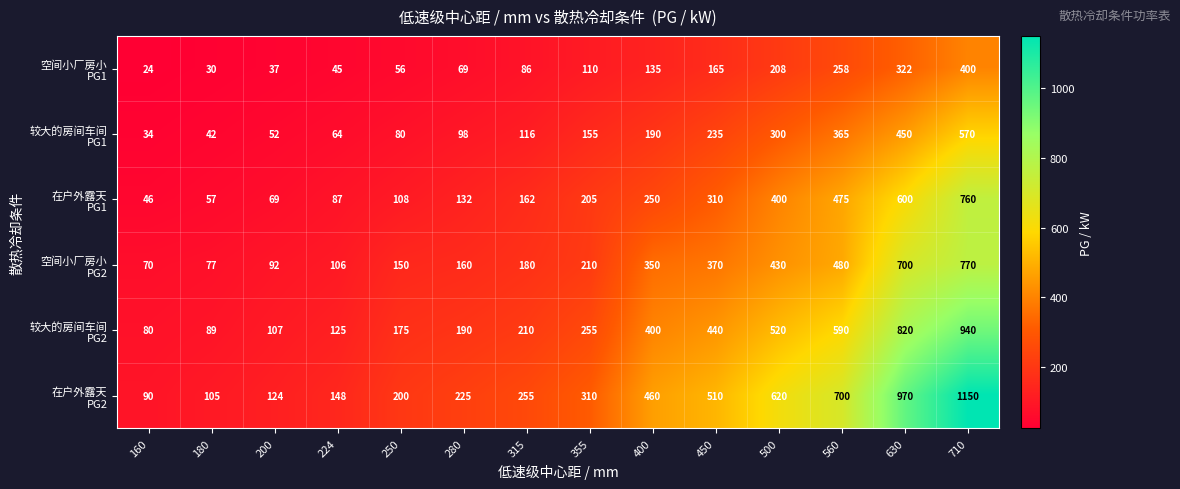

Which category has the highest value across all series?

710